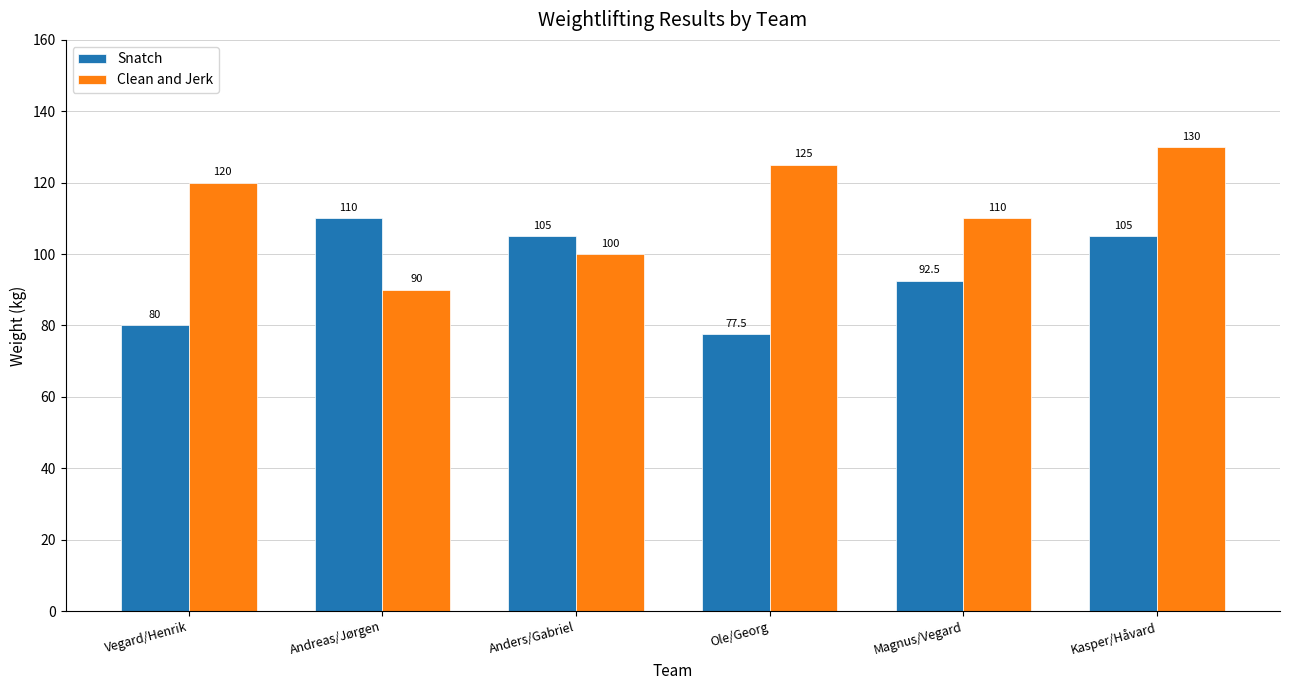

Reading right to left, what are all the values shown in this chart?

Snatch: Kasper/Håvard=105.0	Magnus/Vegard=92.5	Ole/Georg=77.5	Anders/Gabriel=105.0	Andreas/Jørgen=110.0	Vegard/Henrik=80.0
Clean and Jerk: Kasper/Håvard=130.0	Magnus/Vegard=110.0	Ole/Georg=125.0	Anders/Gabriel=100.0	Andreas/Jørgen=90.0	Vegard/Henrik=120.0